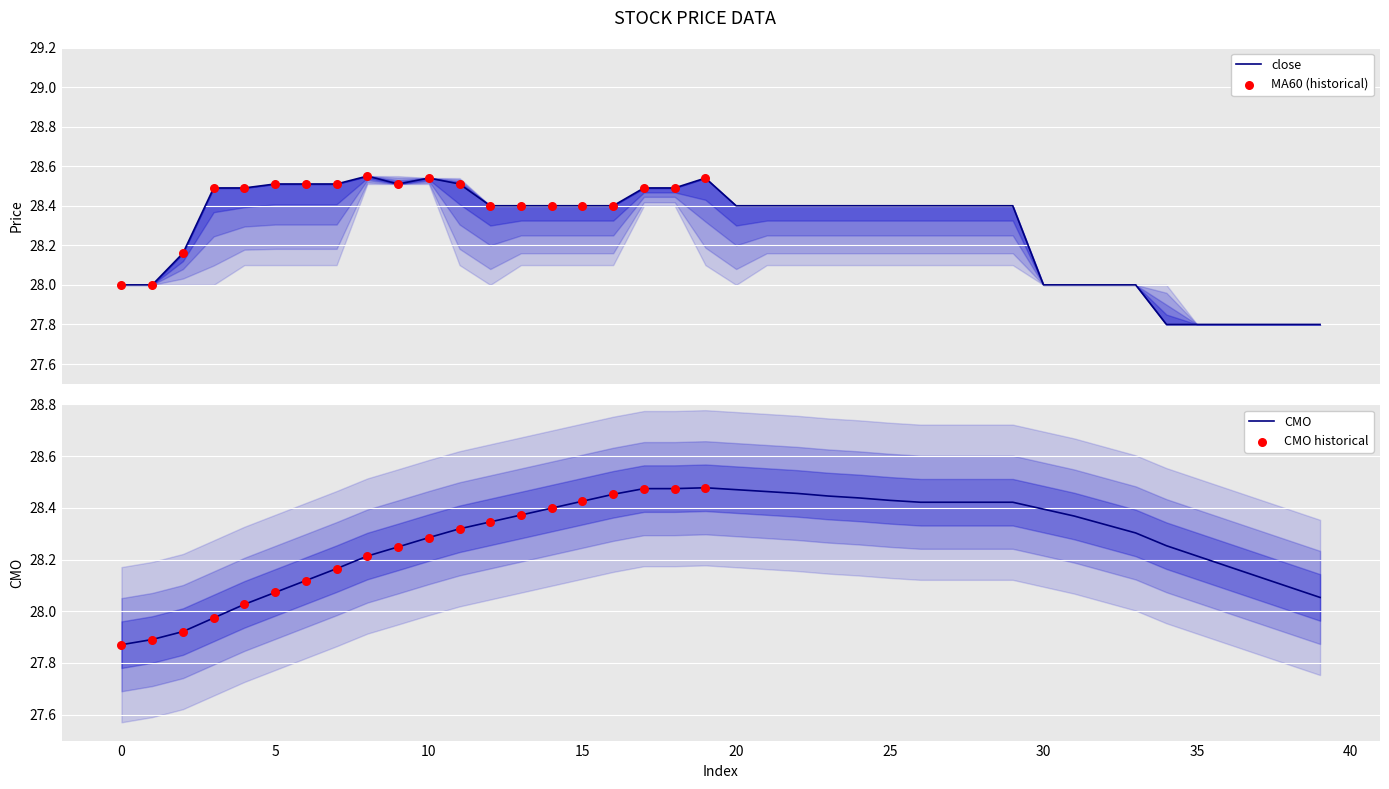

Which series contains the highest Y value?

close